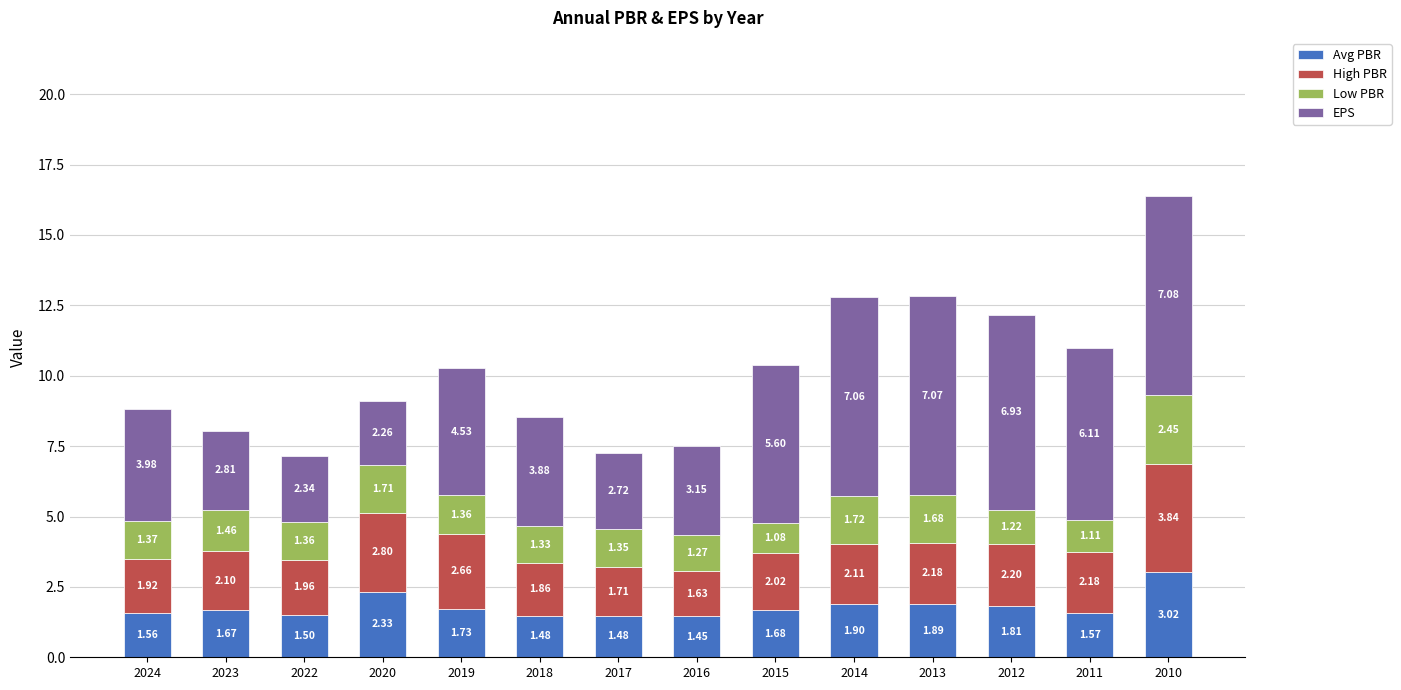

At which category is the sum across all series the highest?

2010